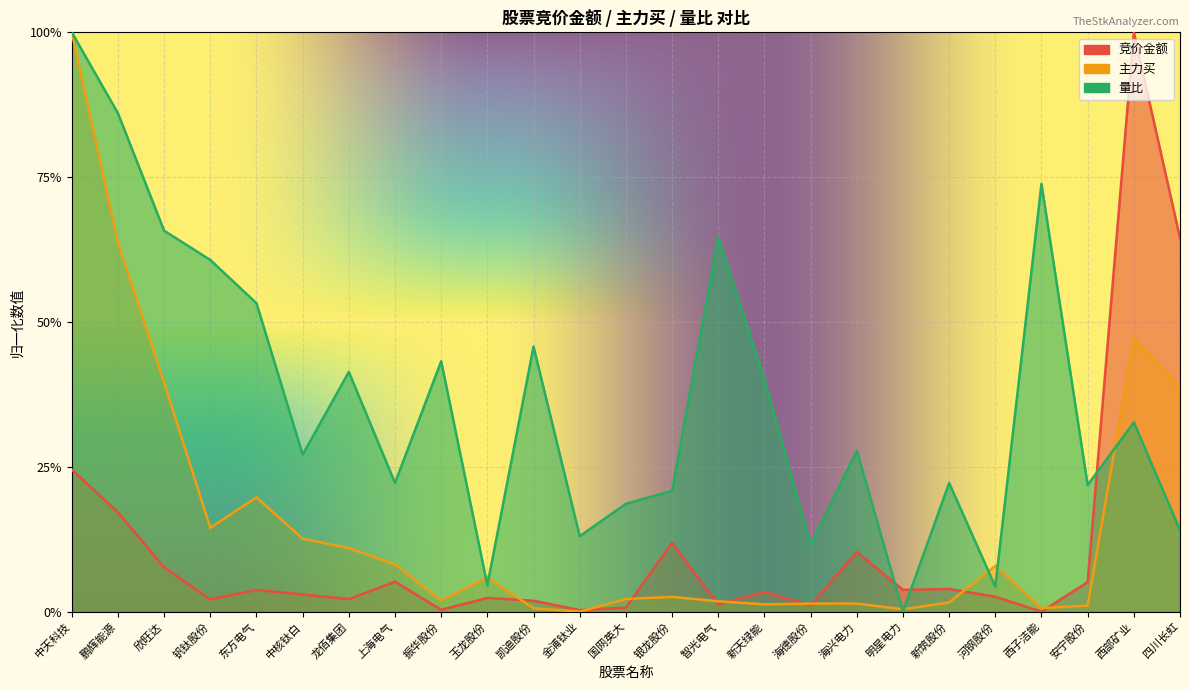

What is the sum of all 量比 values?

9.2